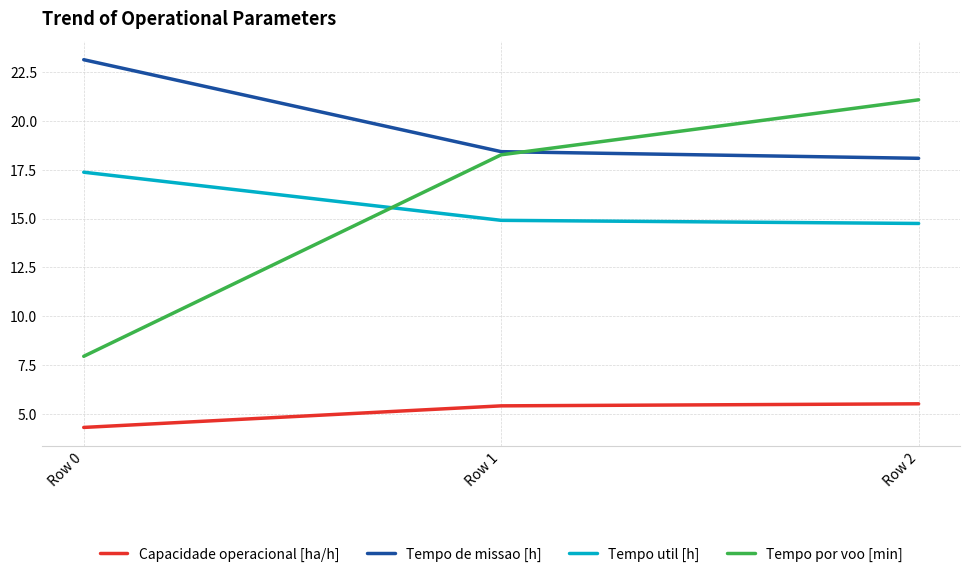

Which series has the largest range (max minus min)?

Tempo por voo [min]